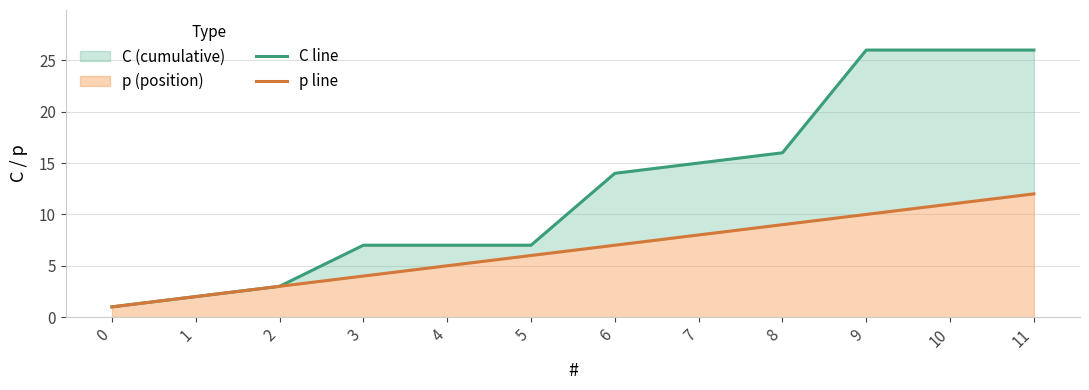

How many lines are shown in the chart?

2